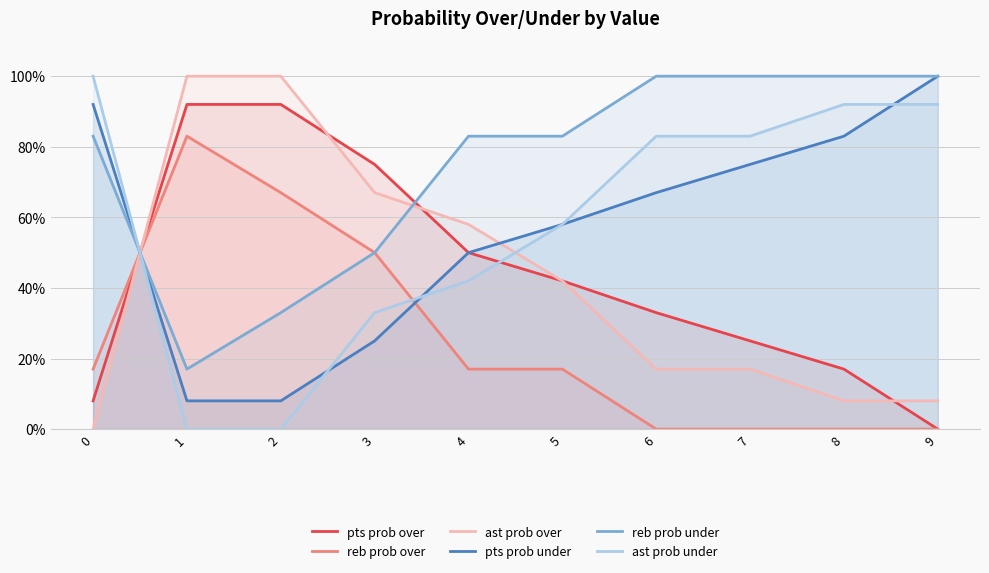

After their last crossing, which series has the higher values: pts prob under or ast prob under?

pts prob under